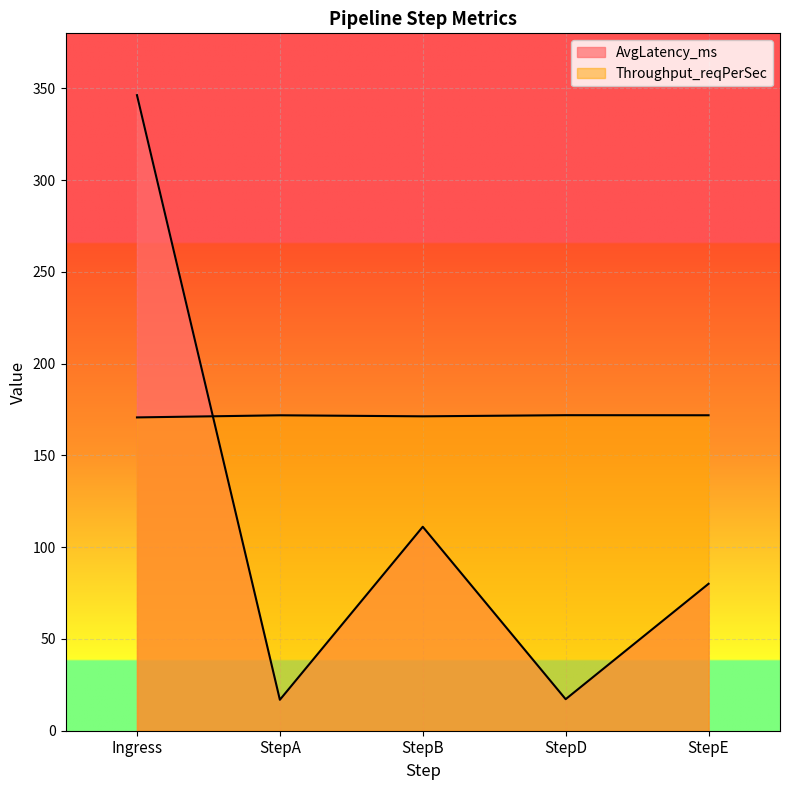

Which category has the highest value in the AvgLatency_ms series?

Ingress